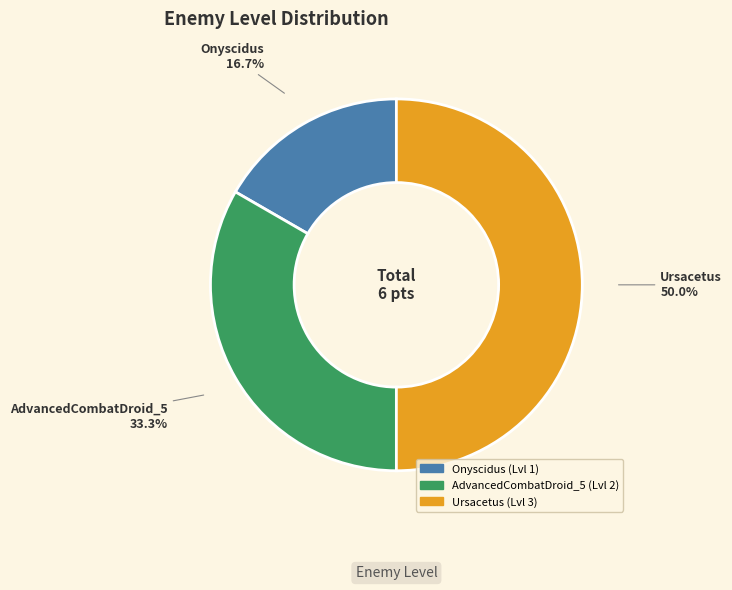

To the nearest percent, what is the average slice percentage?

33%